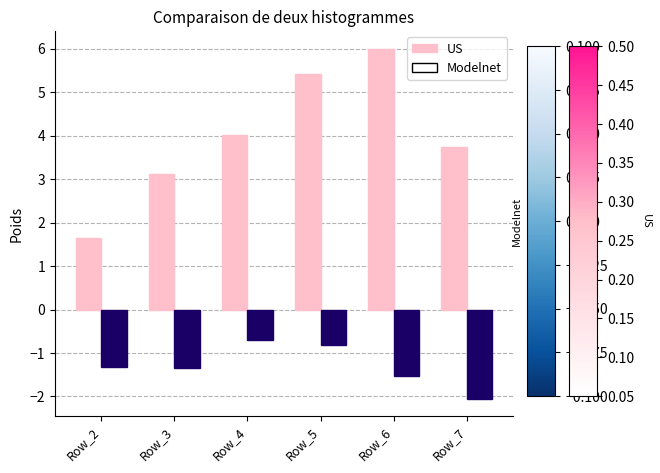

How many bars are there in total?

12